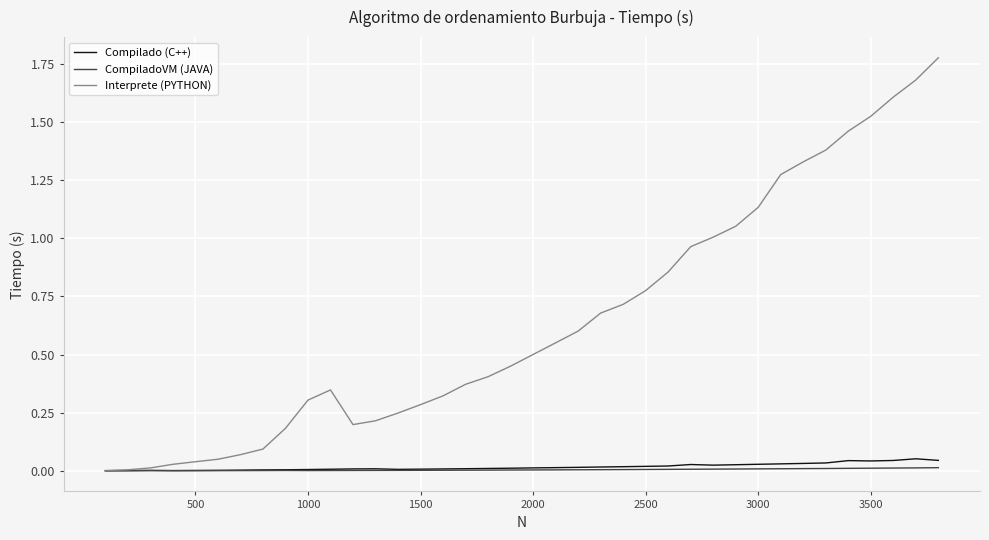

Which series has the largest range (max minus min)?

Interprete (PYTHON)